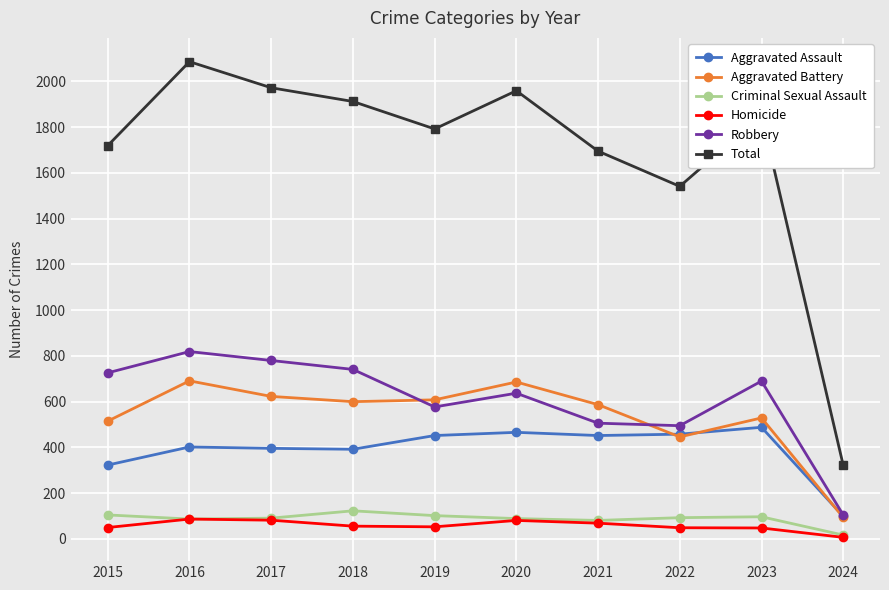

True or false: Robbery has more than 0 points higher than both neighbors.

True